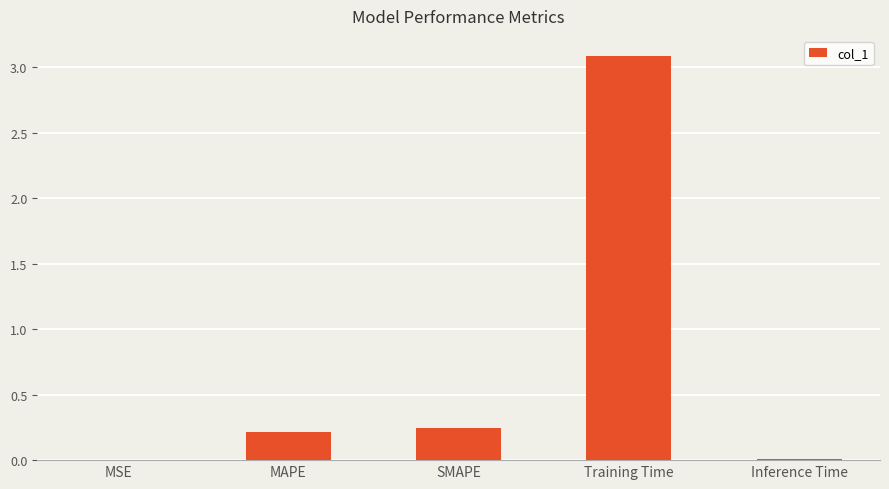

Between Inference Time and Training Time, which is larger?

Training Time